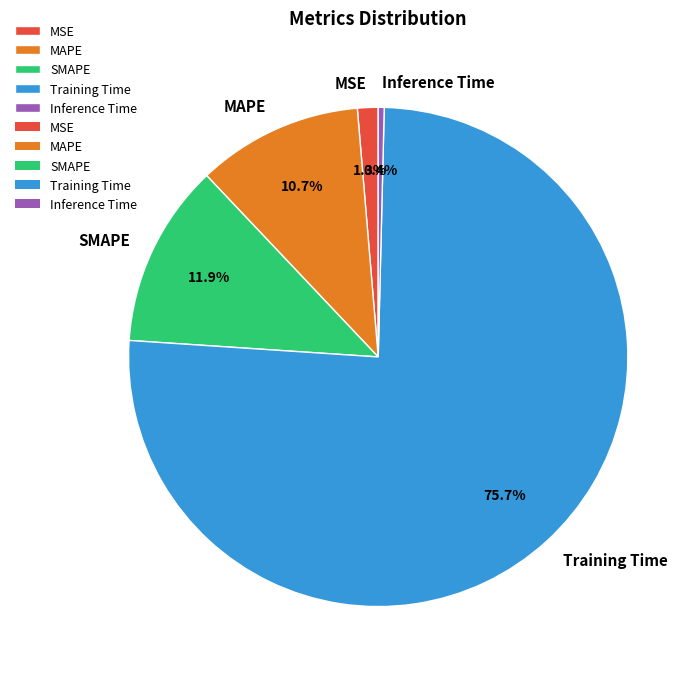

Is the sum of Training Time and Inference Time greater than half?

Yes